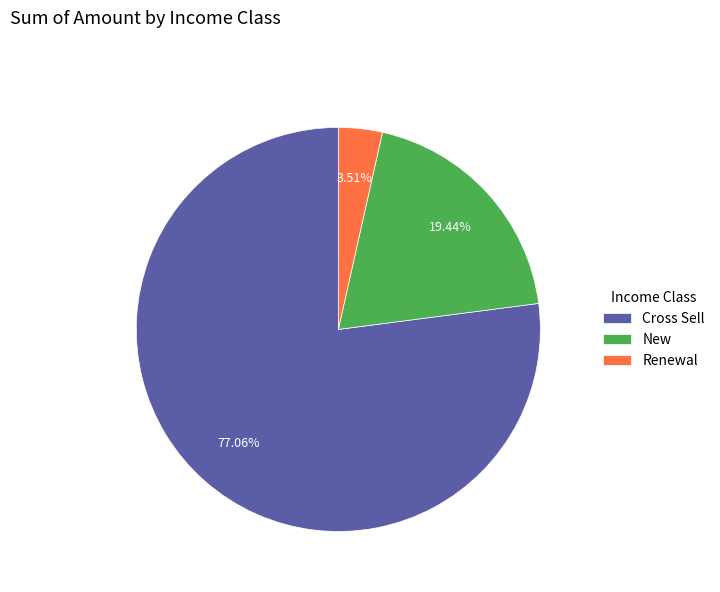

Which category has the biggest portion of the pie?

Cross Sell